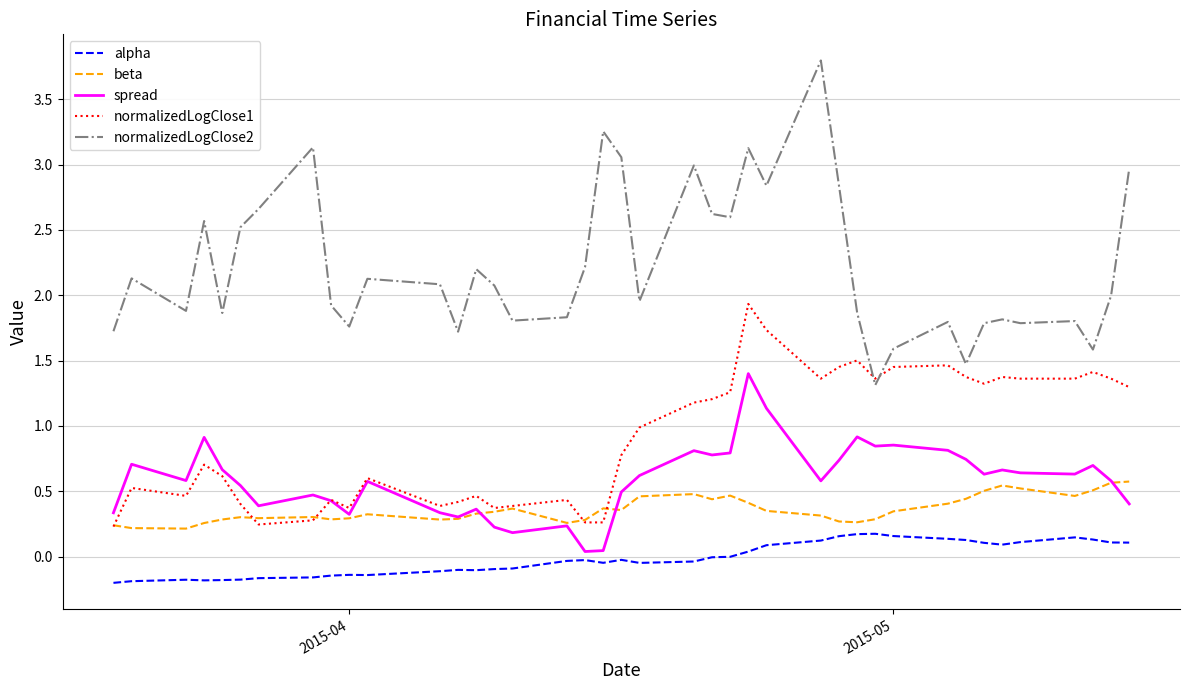

Which series has the largest total across all categories?

normalizedLogClose2